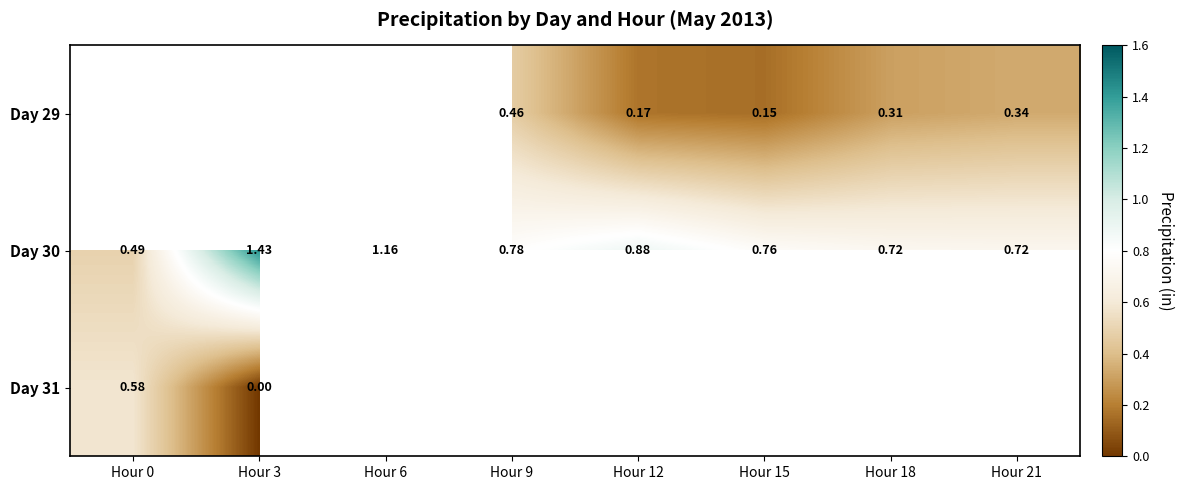

What is the difference between the maximum and minimum values in the Day 30 series?

0.9